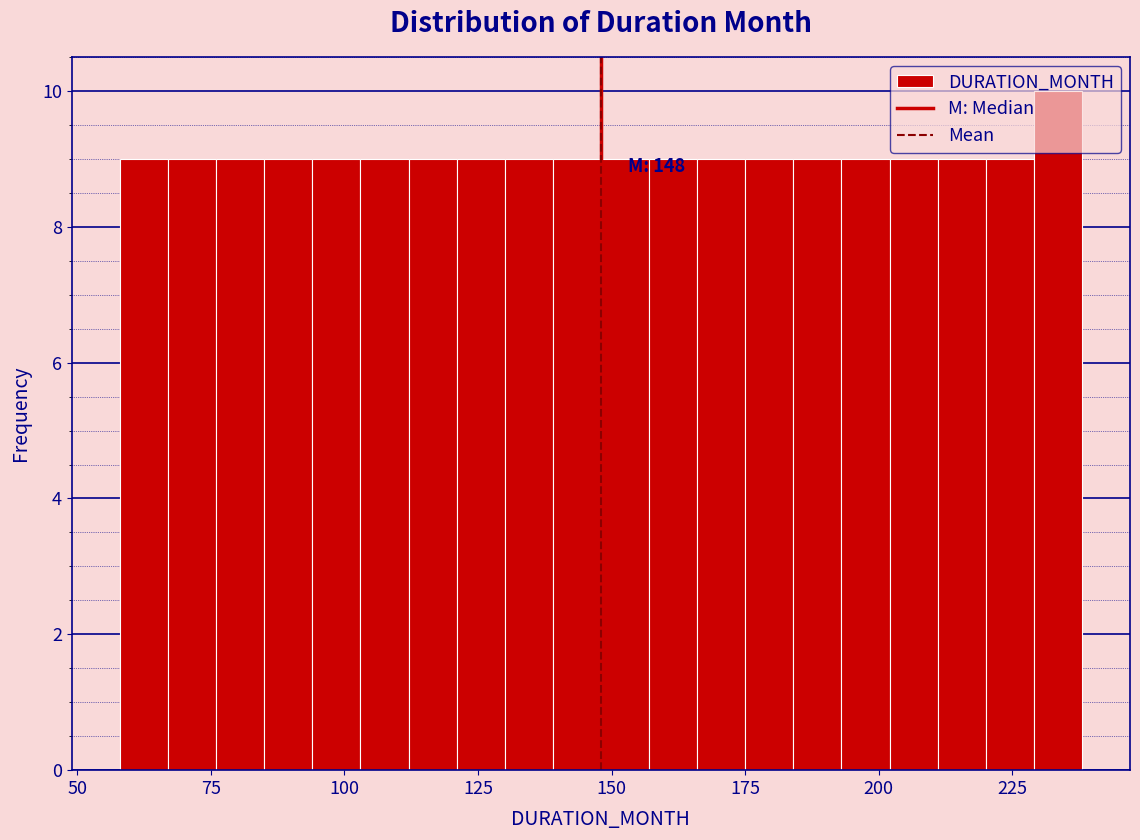

Read against the x-axis, roughly where is the centre of the tallest bar?

235